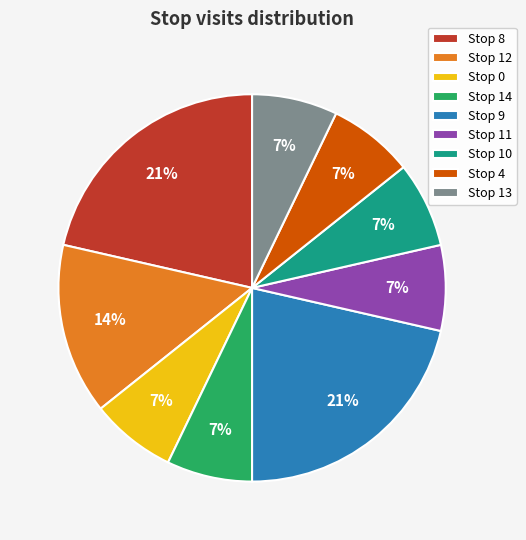

To the nearest percent, what is the difference between the largest and smallest slice percentages?

14%